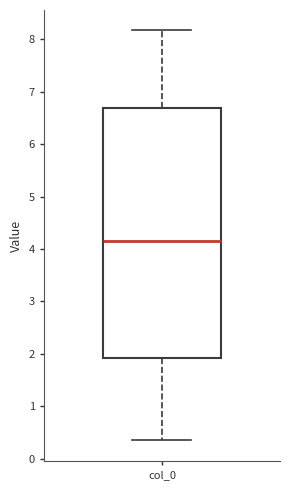

Where does the upper whisker of the box for col_0 end on the y-axis? The values are not printed on the chart, so give them approximately, as read against the axis.

8.2